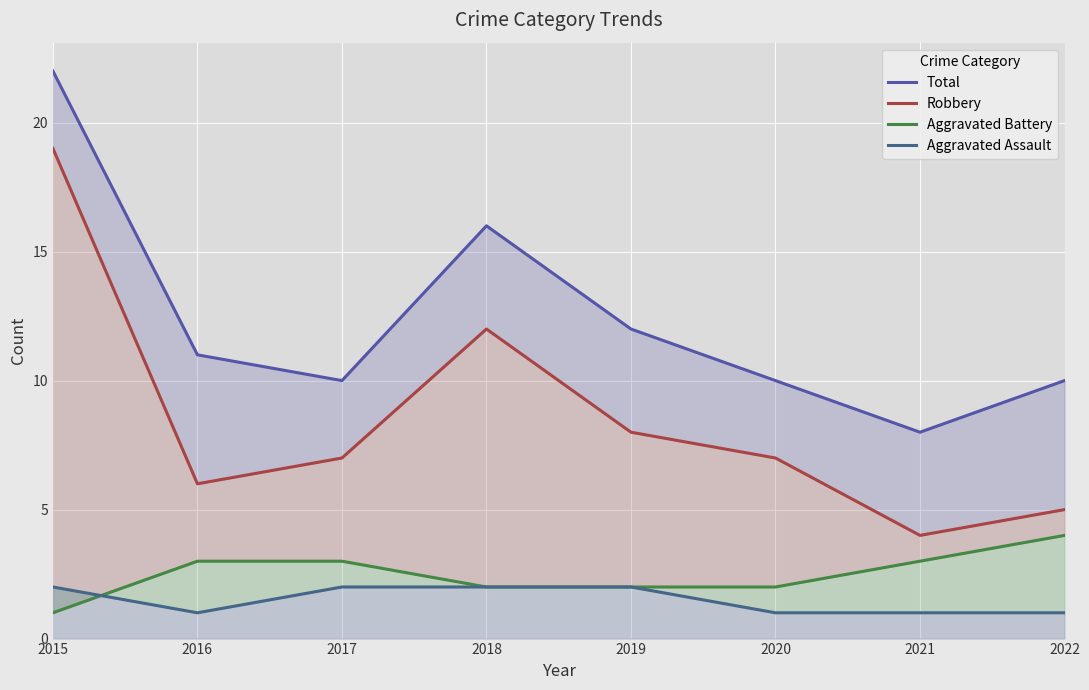

Reading left to right, extract all data points from this chart.

Total: 22	11	10	16	12	10	8	10
Robbery: 19	6	7	12	8	7	4	5
Aggravated Battery: 1	3	3	2	2	2	3	4
Aggravated Assault: 2	1	2	2	2	1	1	1